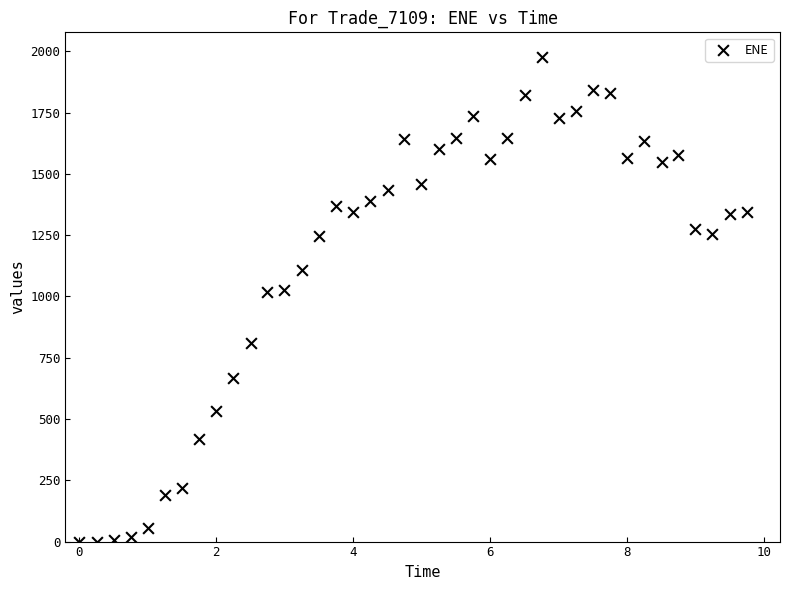

What is the range of X values (max minus min)?

9.7